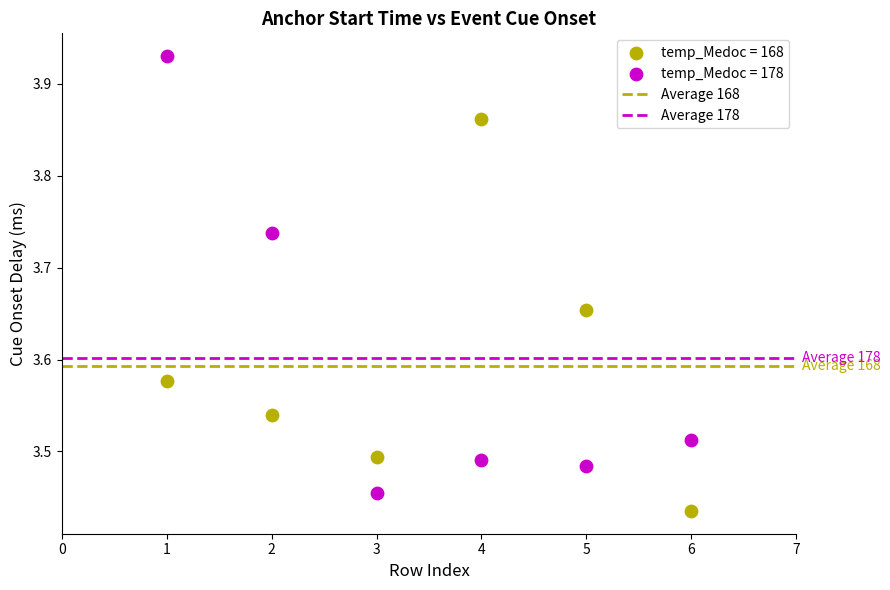

Which series contains the highest Y value?

temp_Medoc = 178